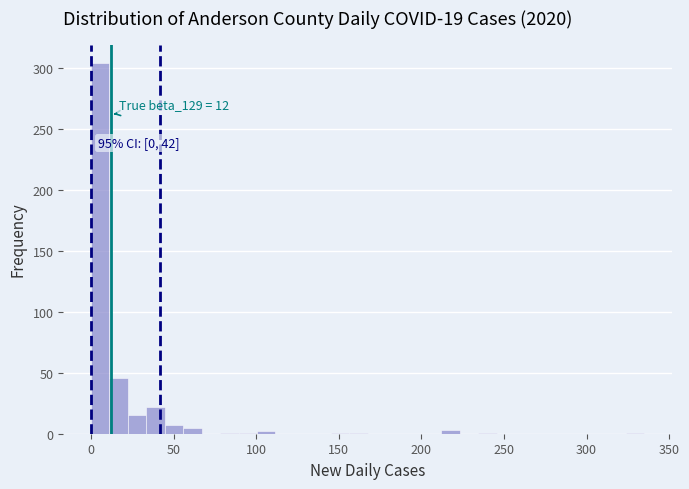

Read against the x-axis, roughly where is the centre of the tallest bar?

5